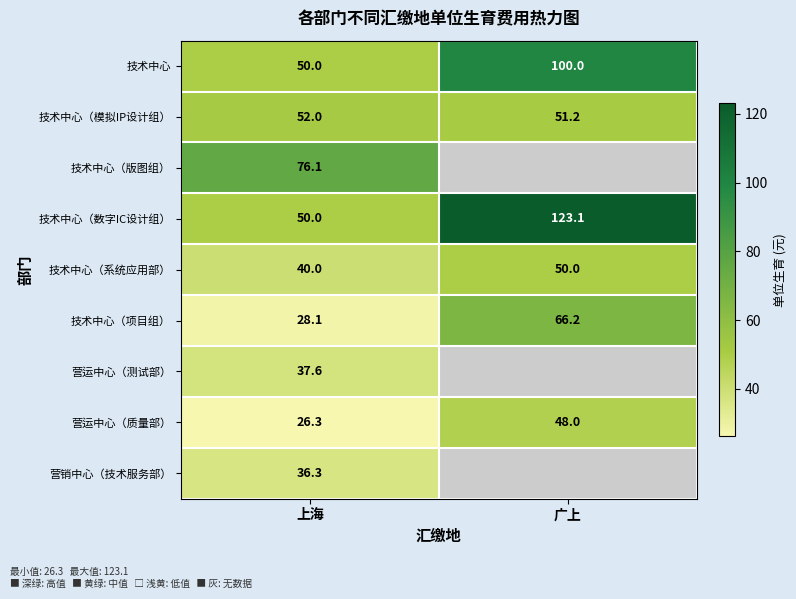

Is it true that 技术中心（数字IC设计组） equals 50.0 at 上海?

True